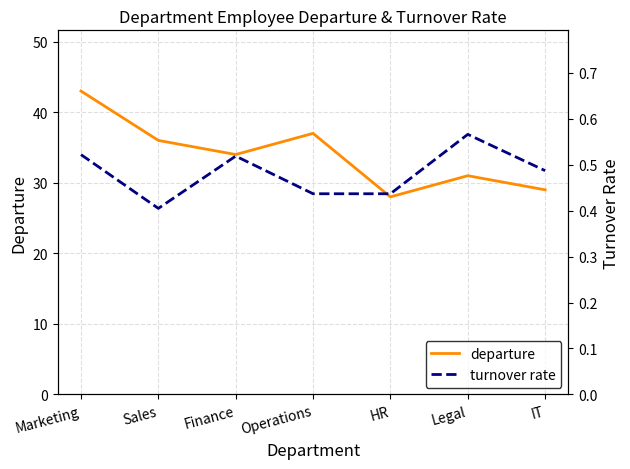

What is the difference between the maximum and minimum values in the turnover rate series?

0.2